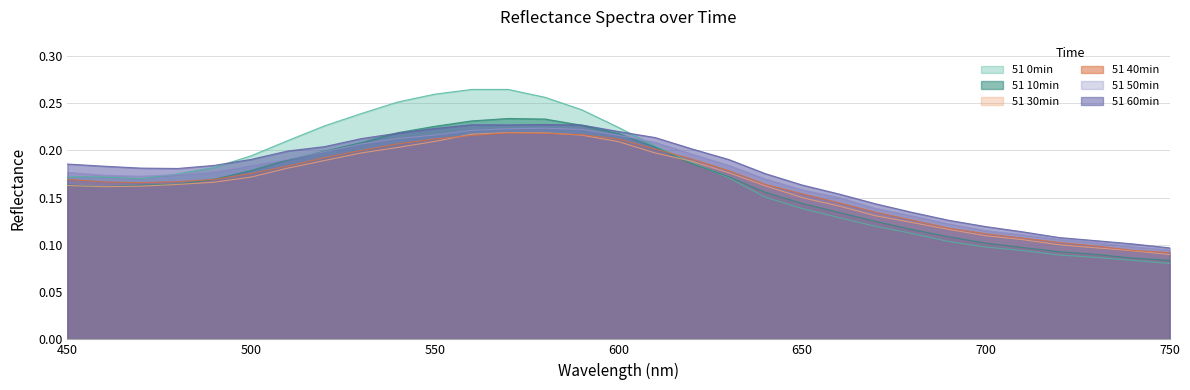

Reading left to right, transcribe all the data shown in this chart.

51 0min: 450=0.2	460=0.2	470=0.2	480=0.2	490=0.2	500=0.2	510=0.2	520=0.2	530=0.2	540=0.3	550=0.3	560=0.3	570=0.3	580=0.3	590=0.2	600=0.2	610=0.2	620=0.2	630=0.2	640=0.2	650=0.1	660=0.1	670=0.1	680=0.1	690=0.1	700=0.1	710=0.1	720=0.1	730=0.1	740=0.1	750=0.1
51 10min: 450=0.2	460=0.2	470=0.2	480=0.2	490=0.2	500=0.2	510=0.2	520=0.2	530=0.2	540=0.2	550=0.2	560=0.2	570=0.2	580=0.2	590=0.2	600=0.2	610=0.2	620=0.2	630=0.2	640=0.2	650=0.1	660=0.1	670=0.1	680=0.1	690=0.1	700=0.1	710=0.1	720=0.1	730=0.1	740=0.1	750=0.1
51 30min: 450=0.2	460=0.2	470=0.2	480=0.2	490=0.2	500=0.2	510=0.2	520=0.2	530=0.2	540=0.2	550=0.2	560=0.2	570=0.2	580=0.2	590=0.2	600=0.2	610=0.2	620=0.2	630=0.2	640=0.2	650=0.1	660=0.1	670=0.1	680=0.1	690=0.1	700=0.1	710=0.1	720=0.1	730=0.1	740=0.1	750=0.1
51 40min: 450=0.2	460=0.2	470=0.2	480=0.2	490=0.2	500=0.2	510=0.2	520=0.2	530=0.2	540=0.2	550=0.2	560=0.2	570=0.2	580=0.2	590=0.2	600=0.2	610=0.2	620=0.2	630=0.2	640=0.2	650=0.2	660=0.1	670=0.1	680=0.1	690=0.1	700=0.1	710=0.1	720=0.1	730=0.1	740=0.1	750=0.1
51 50min: 450=0.2	460=0.2	470=0.2	480=0.2	490=0.2	500=0.2	510=0.2	520=0.2	530=0.2	540=0.2	550=0.2	560=0.2	570=0.2	580=0.2	590=0.2	600=0.2	610=0.2	620=0.2	630=0.2	640=0.2	650=0.2	660=0.2	670=0.1	680=0.1	690=0.1	700=0.1	710=0.1	720=0.1	730=0.1	740=0.1	750=0.1
51 60min: 450=0.2	460=0.2	470=0.2	480=0.2	490=0.2	500=0.2	510=0.2	520=0.2	530=0.2	540=0.2	550=0.2	560=0.2	570=0.2	580=0.2	590=0.2	600=0.2	610=0.2	620=0.2	630=0.2	640=0.2	650=0.2	660=0.2	670=0.1	680=0.1	690=0.1	700=0.1	710=0.1	720=0.1	730=0.1	740=0.1	750=0.1